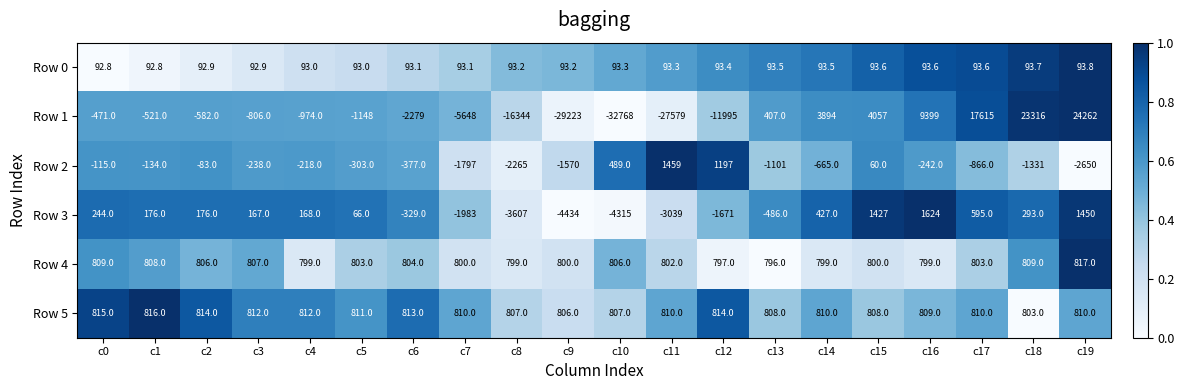

Which category has the lowest value across all series?

c10